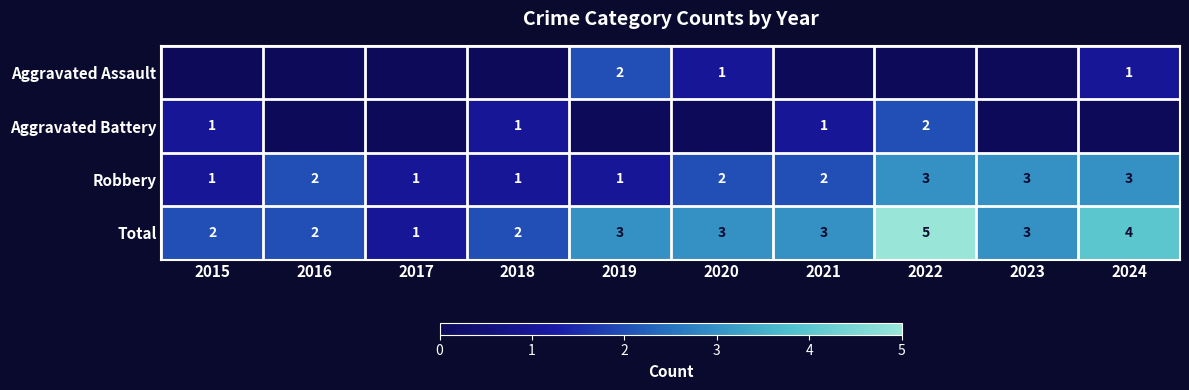

At which category does the chart reach its minimum across all series?

2015